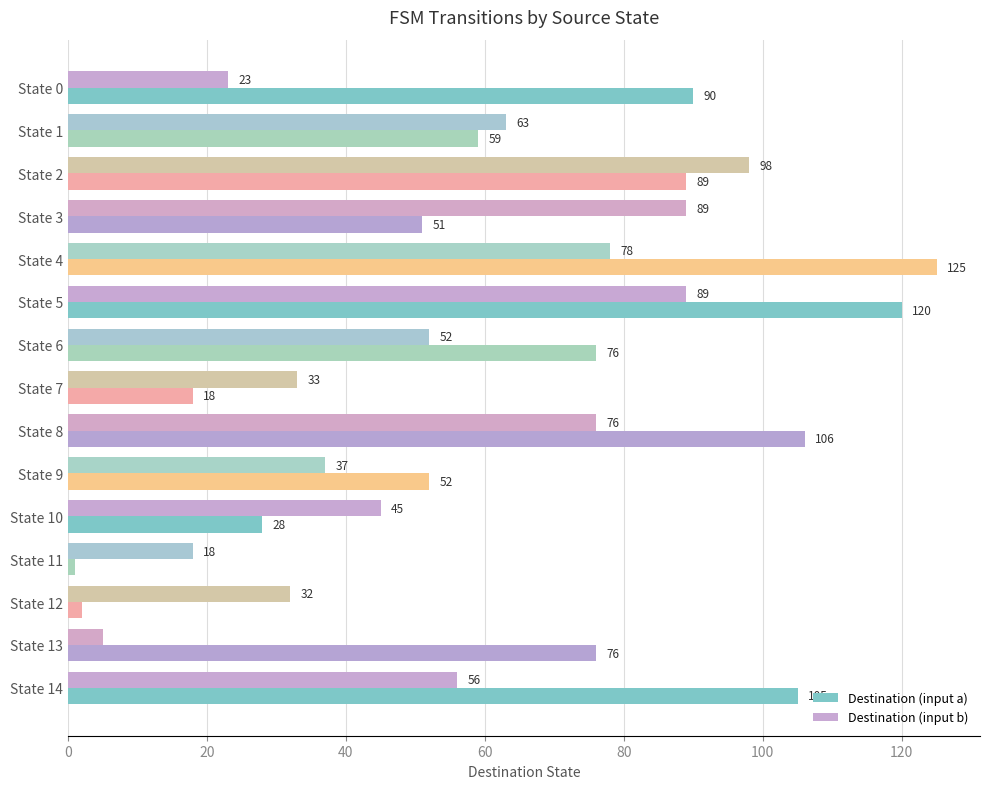

The value of Destination (input b) at State 1 is 63. True or false?

True